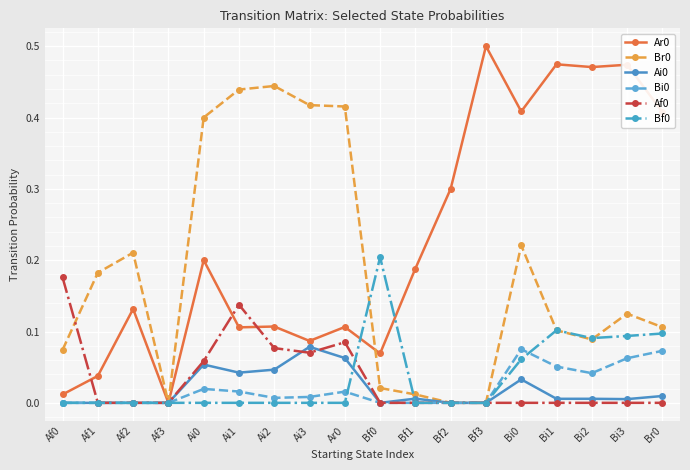

True or false: Ai0 has a value of 0.0 at Ai2.

True